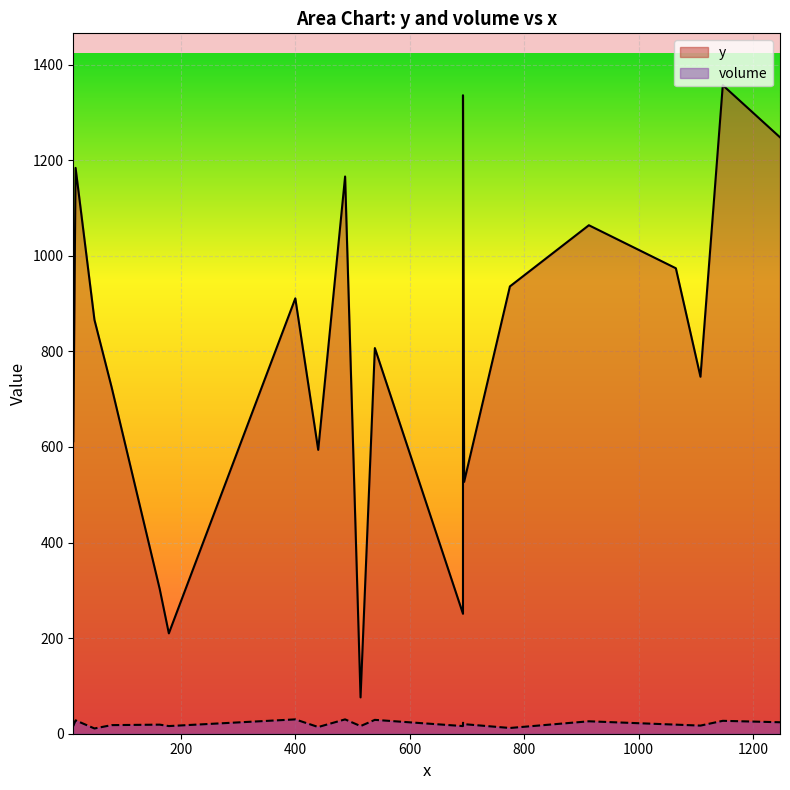

What is the spread (max minus min) of values at 695?

507